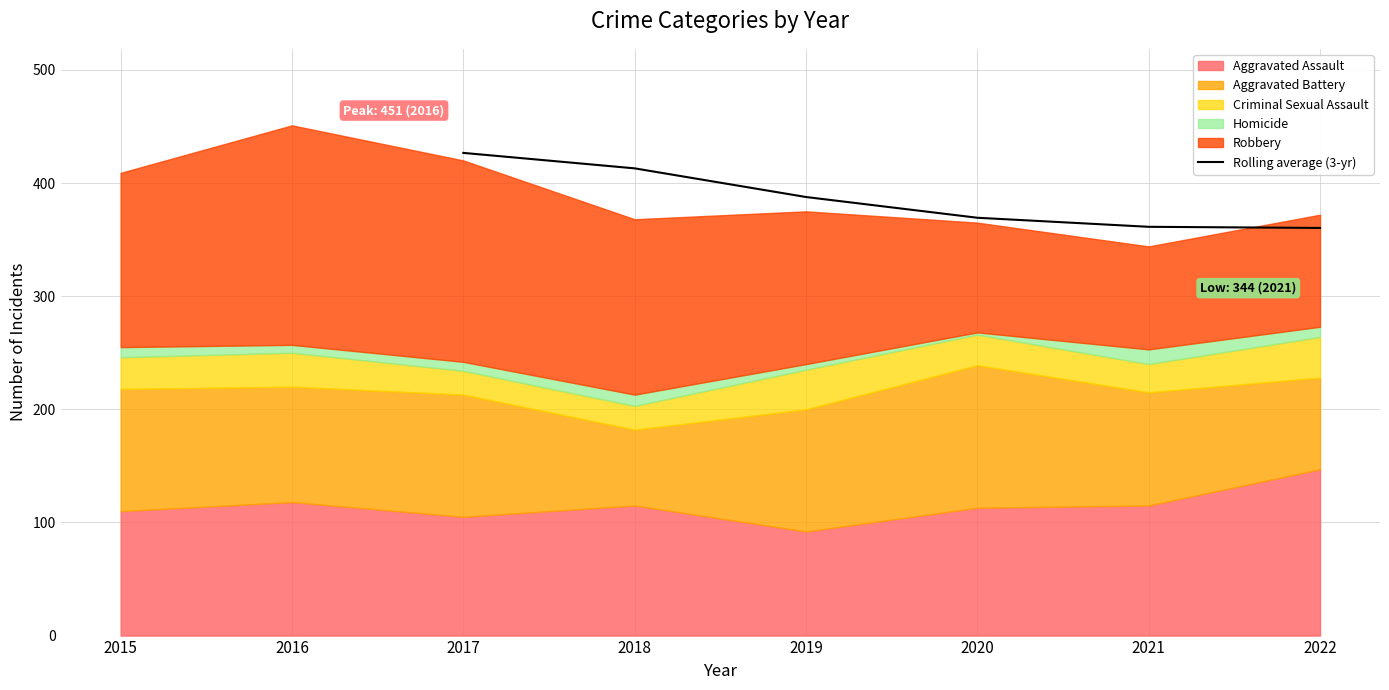

The value of Rolling average (3-yr) at 2019 is 387.7. True or false?

True